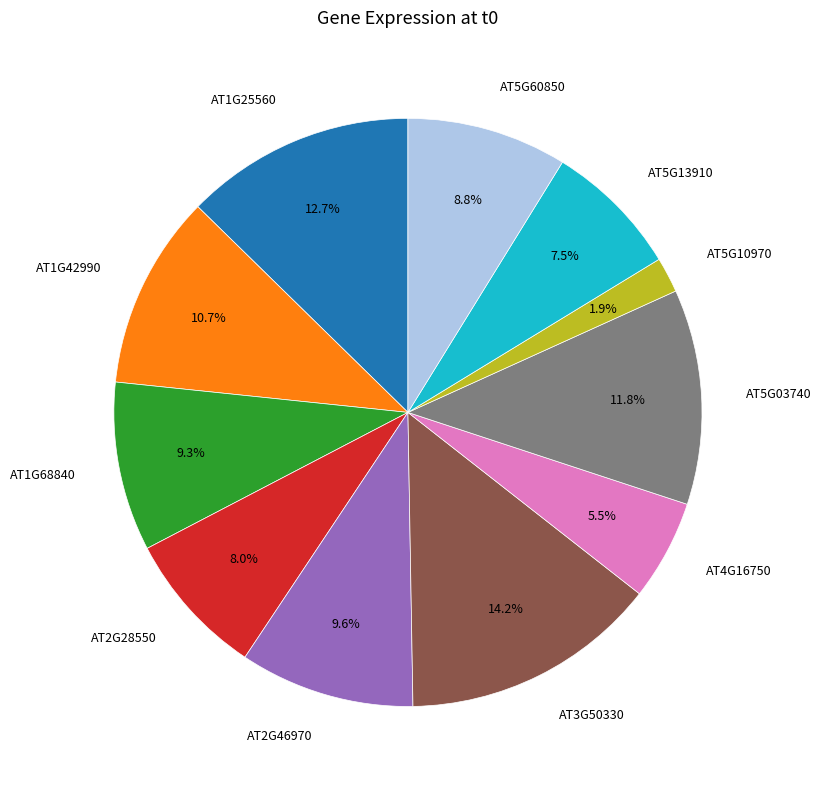

Is there any slice that represents more than half of the pie?

No